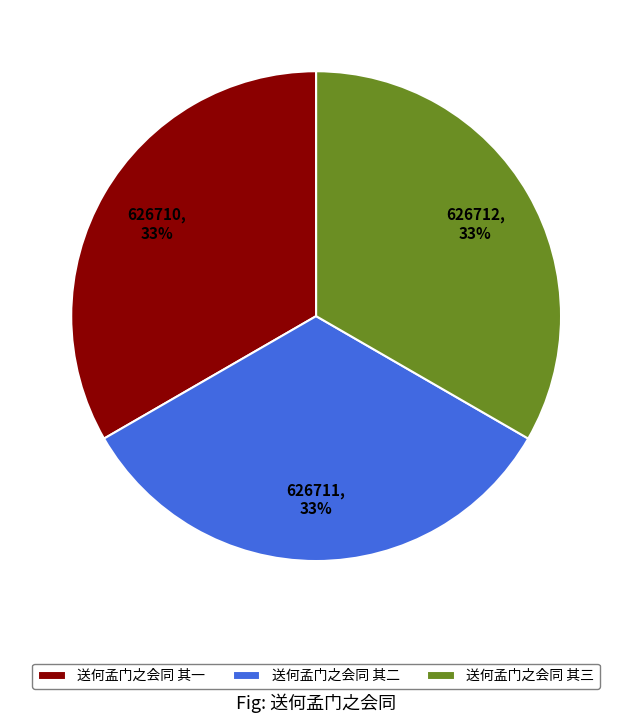

To the nearest percent, what is the combined percentage of 送何孟门之会同 其二 and 送何孟门之会同 其三?

67%